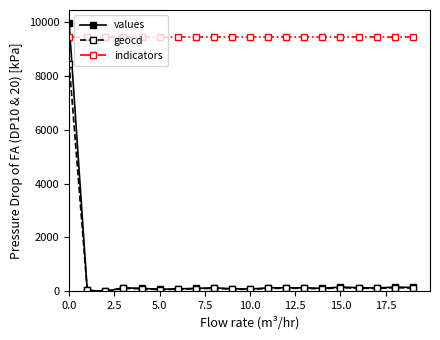

How many values in the geocd series exceed 109?

10